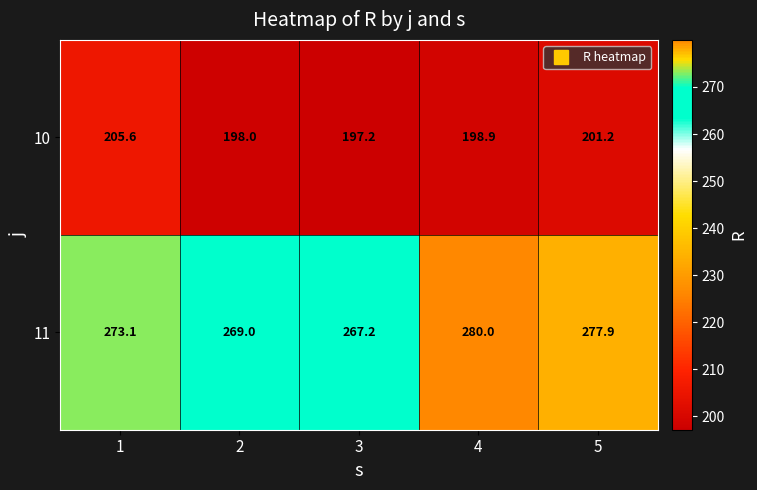

What is the difference between the 10 values at 4 and 1?

6.7